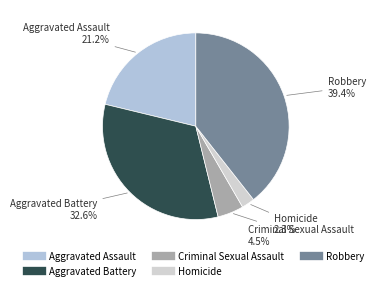

Is it true that Aggravated Assault is 13% of the pie?

False